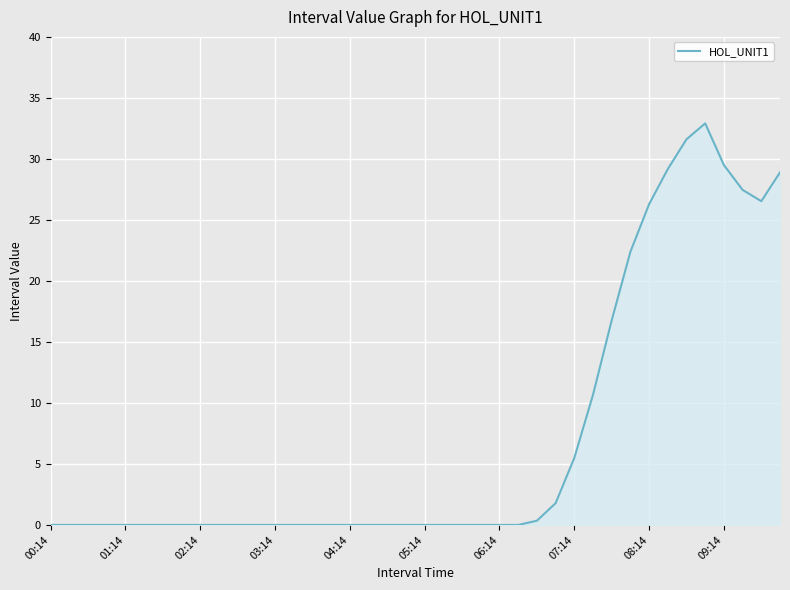

What is the maximum value shown in the chart?

32.9